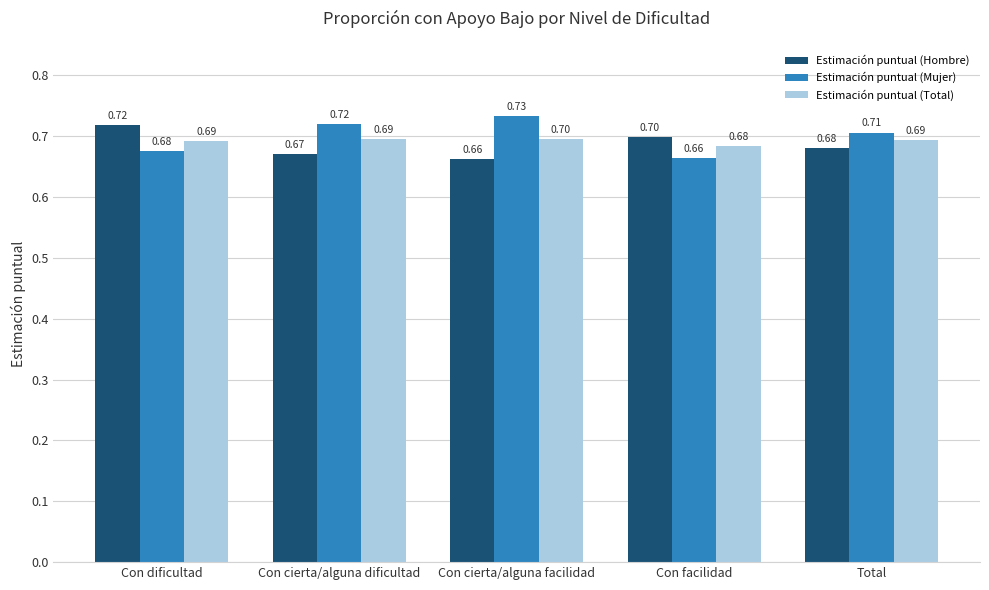

At how many categories does at least one series exceed 0?

5